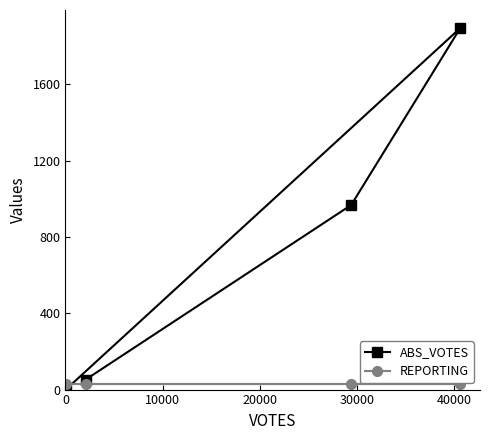

Rank the series by their average value, from highest to lowest.

ABS_VOTES, REPORTING